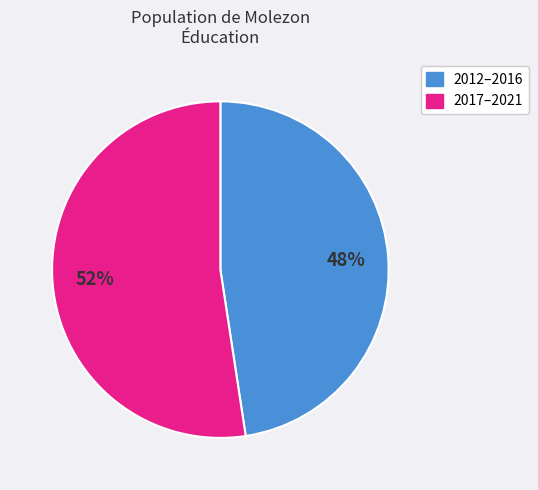

Is there a majority slice in this chart?

Yes